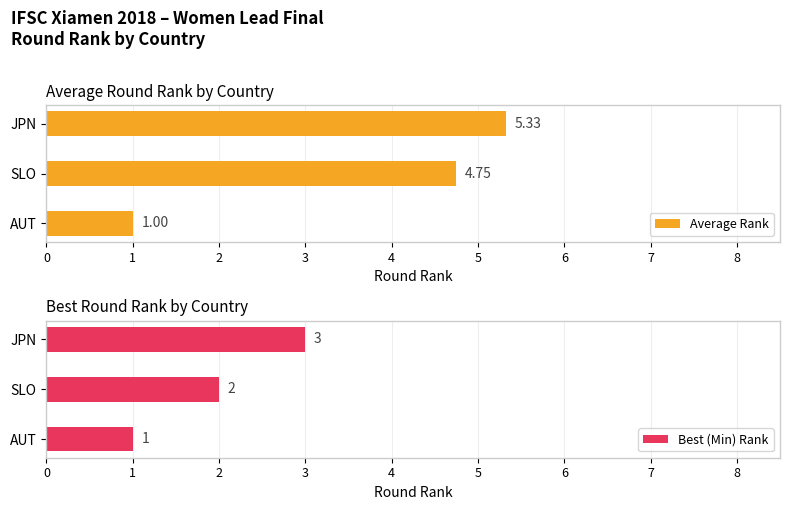

How many data points does each series have?

3